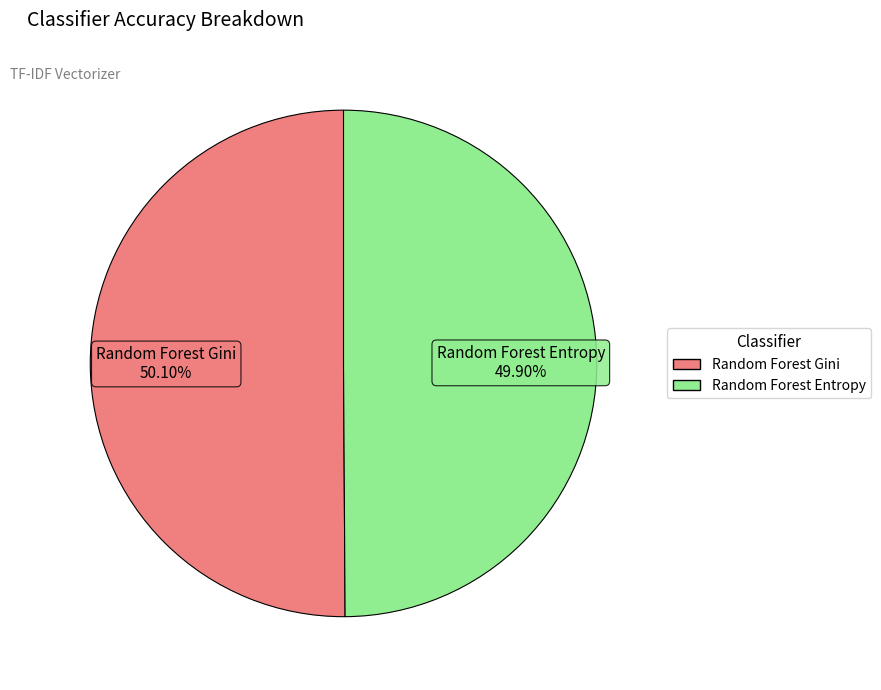

To the nearest percent, what portion does Random Forest Entropy represent?

50%